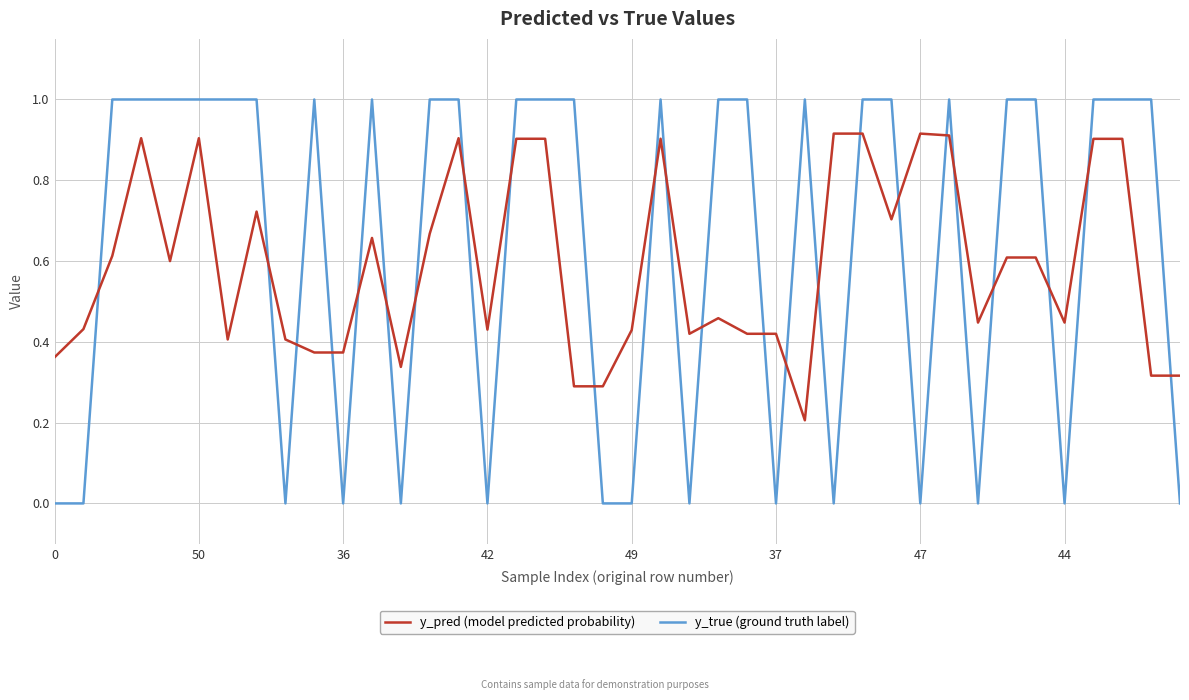

Rank the series by their maximum value, from lowest to highest.

y_pred (model predicted probability), y_true (ground truth label)